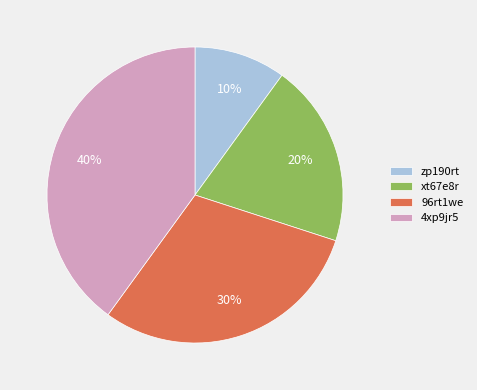

To the nearest percent, what is the combined percentage of xt67e8r and 96rt1we?

50%